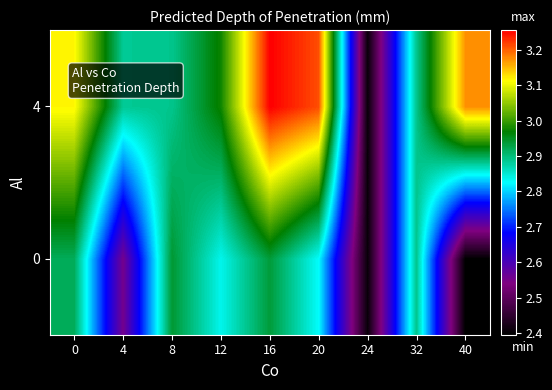

Rank the series by their maximum value, from highest to lowest.

4, 0